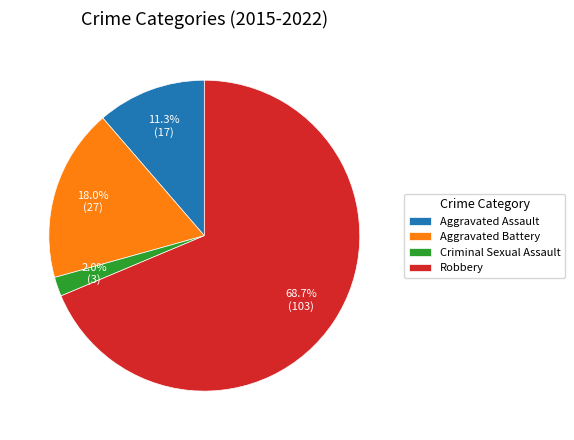

What is the ratio of the value at Aggravated Battery to the value at Robbery?

0.3